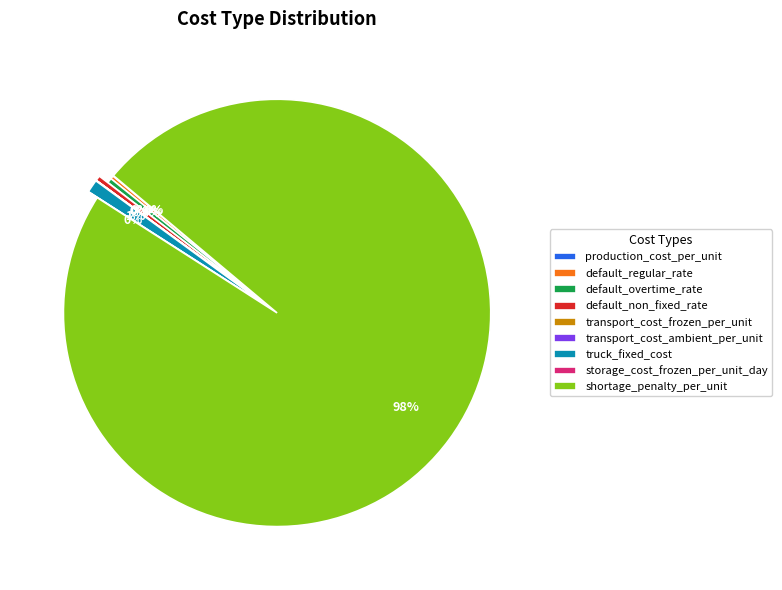

Which slice is the largest?

shortage_penalty_per_unit